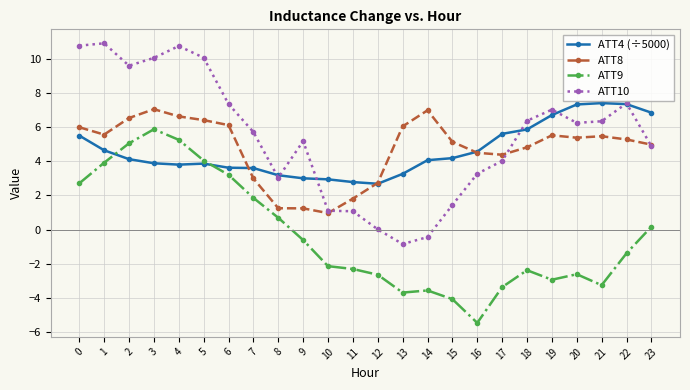

What are all the series names shown in the legend?

ATT4 (÷5000), ATT8, ATT9, ATT10